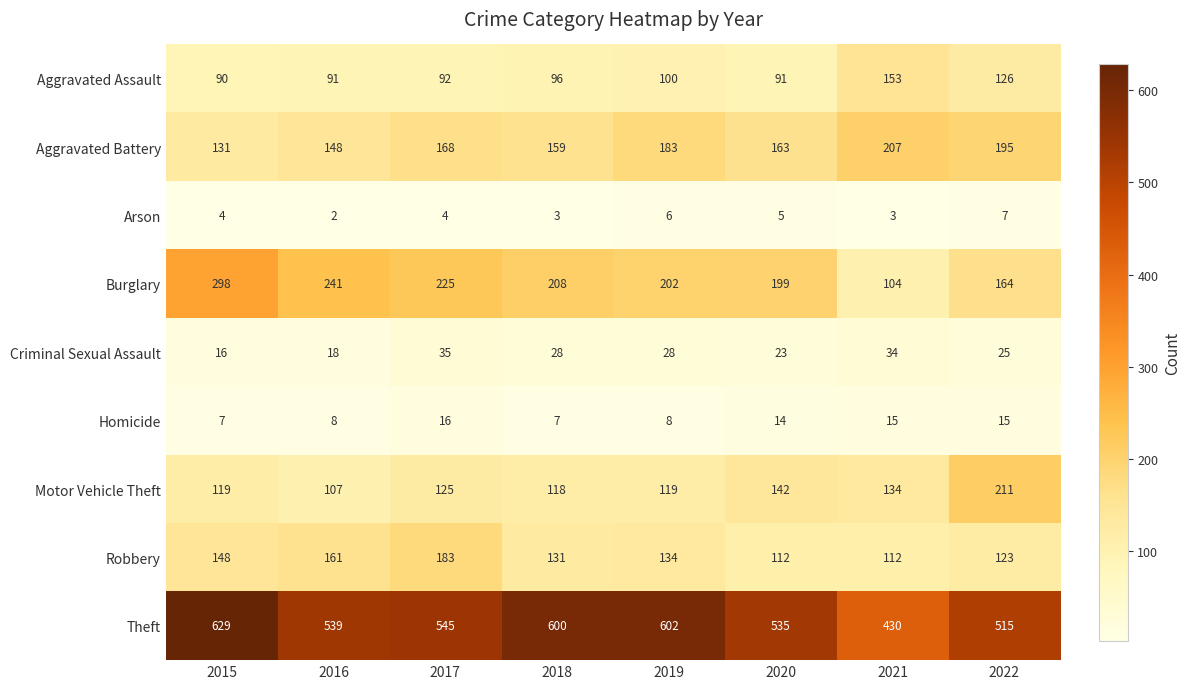

Is it true that Criminal Sexual Assault equals 23 at 2020?

True